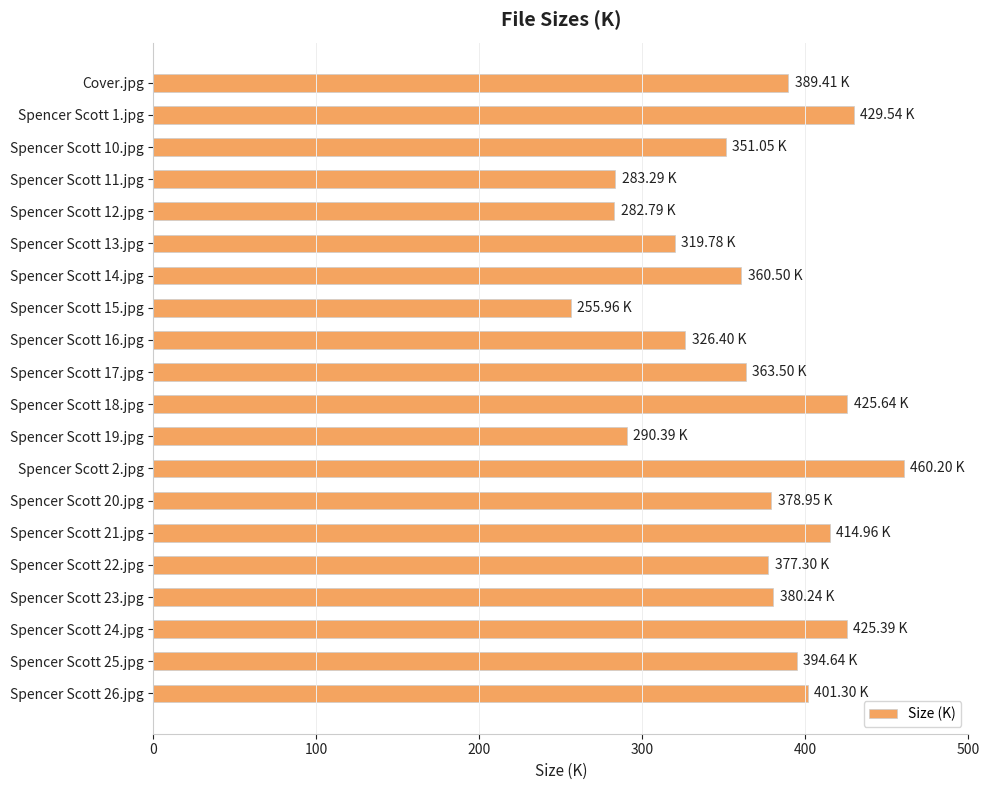

What is the sum of the values at Spencer Scott 20.jpg and Spencer Scott 1.jpg?

808.5